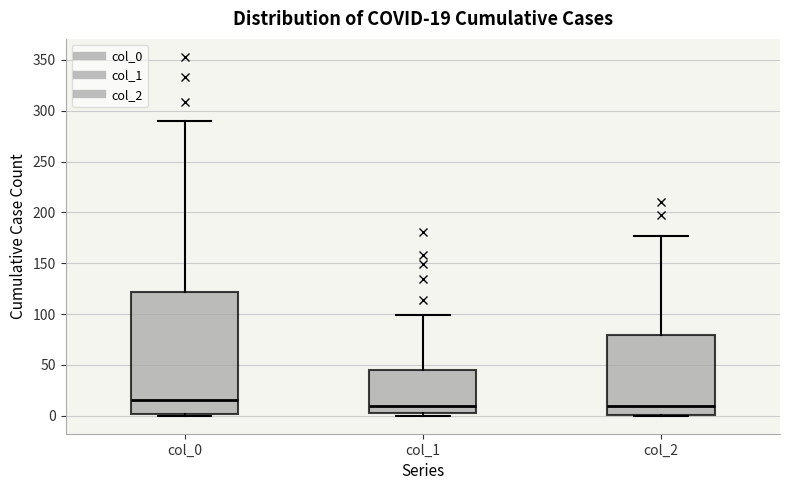

Which box is the tallest, from its lower edge to its upper edge?

col_0